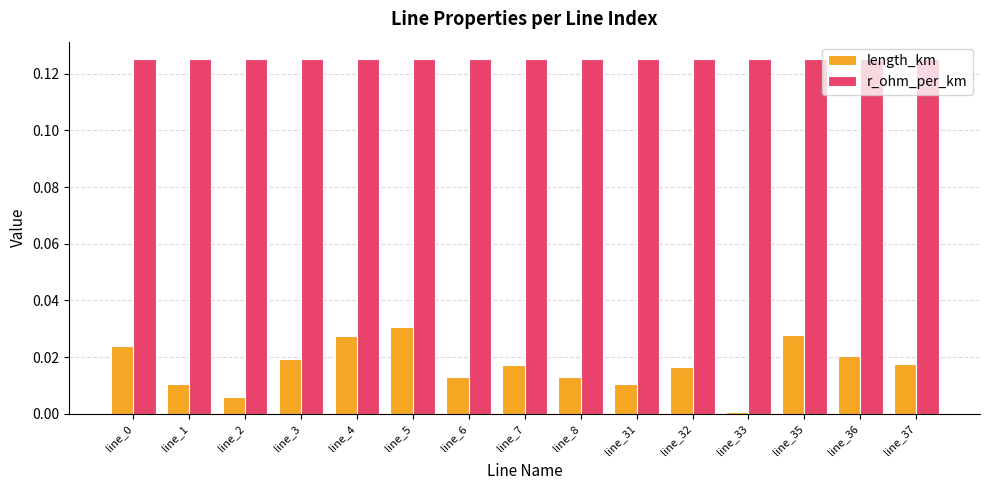

Which label corresponds to the smallest value in the chart?

line_33